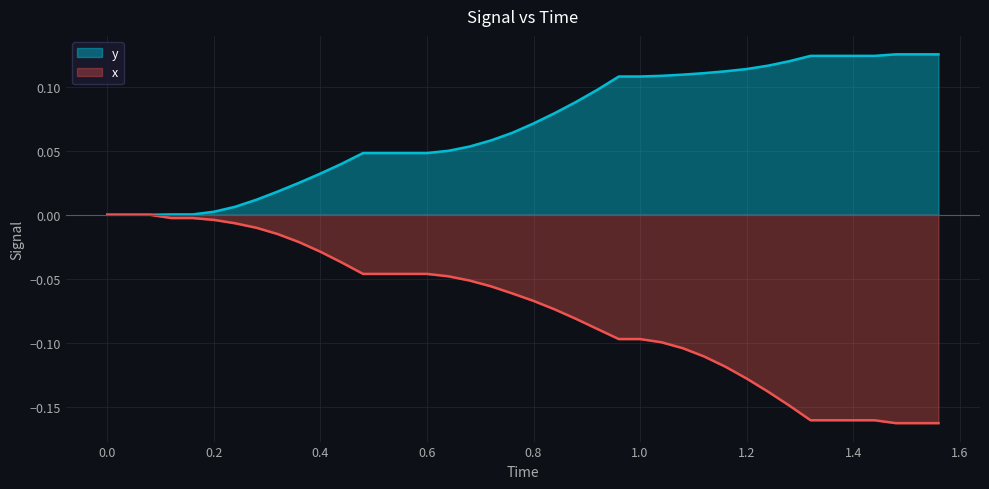

True or false: x and y cross at least once.

False